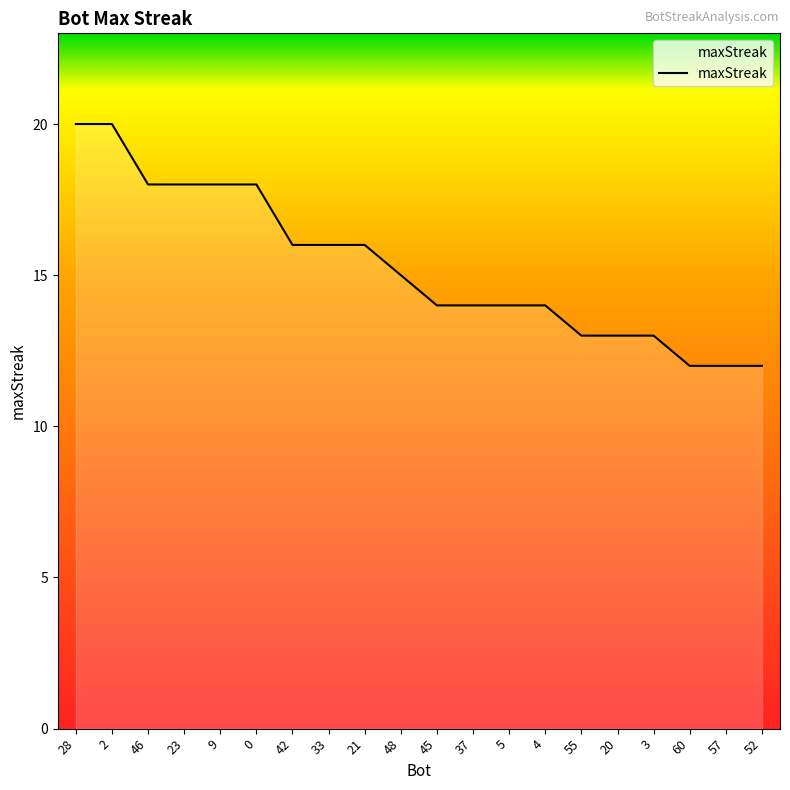

What is the approximate value at 57?

12